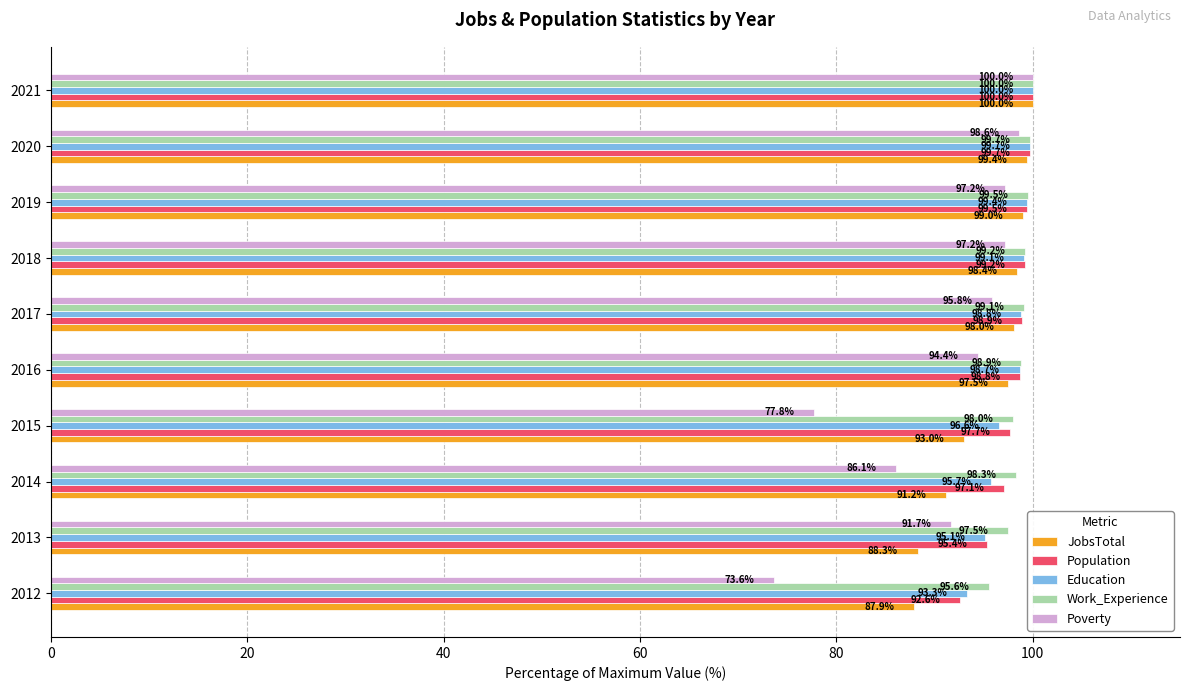

Rank the series at 2013 from lowest to highest value.

JobsTotal, Poverty, Education, Population, Work_Experience